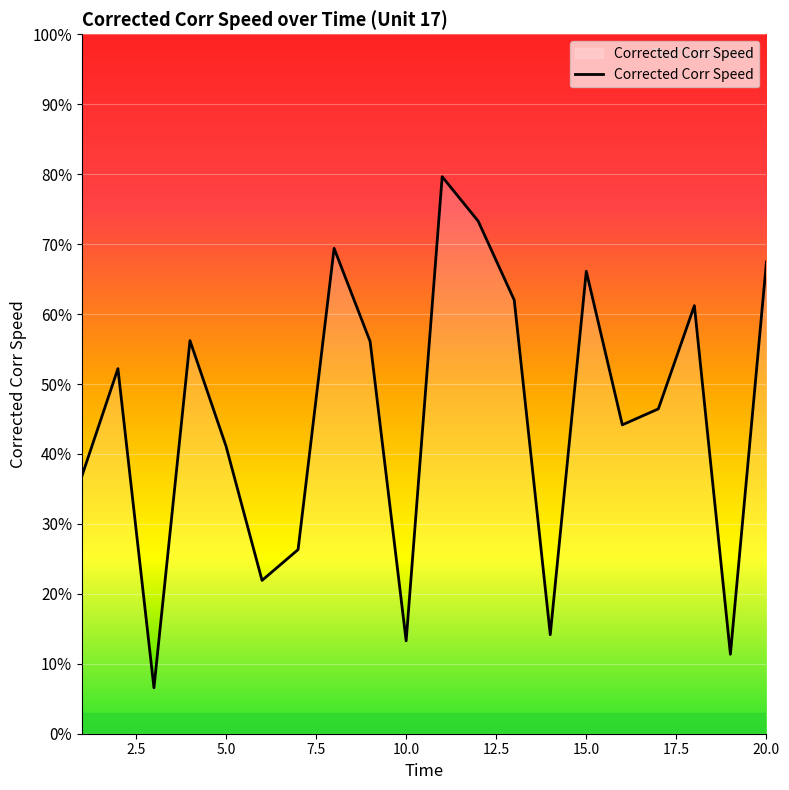

Does the chart have visible grid lines?

Yes